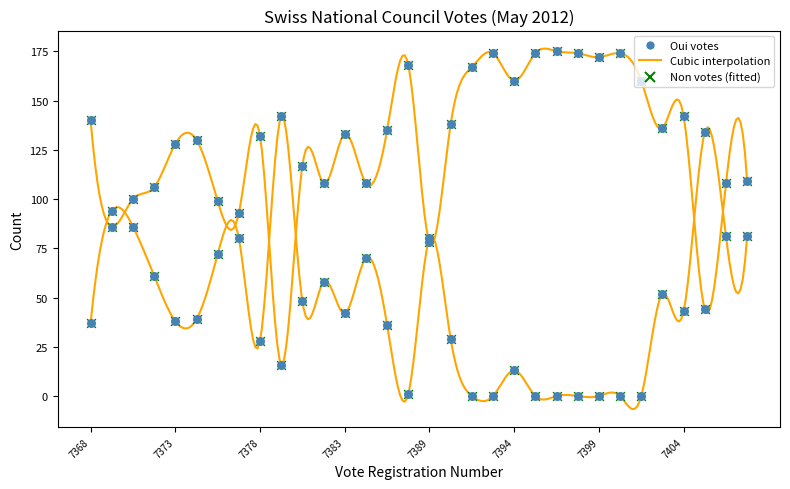

Which series contains the lowest Y value?

Non